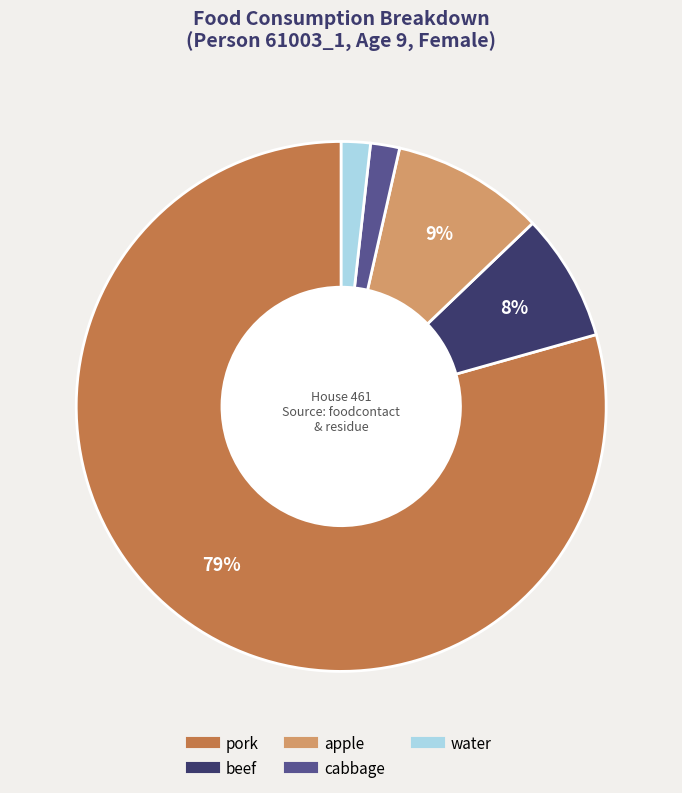

Which slice is the largest?

pork